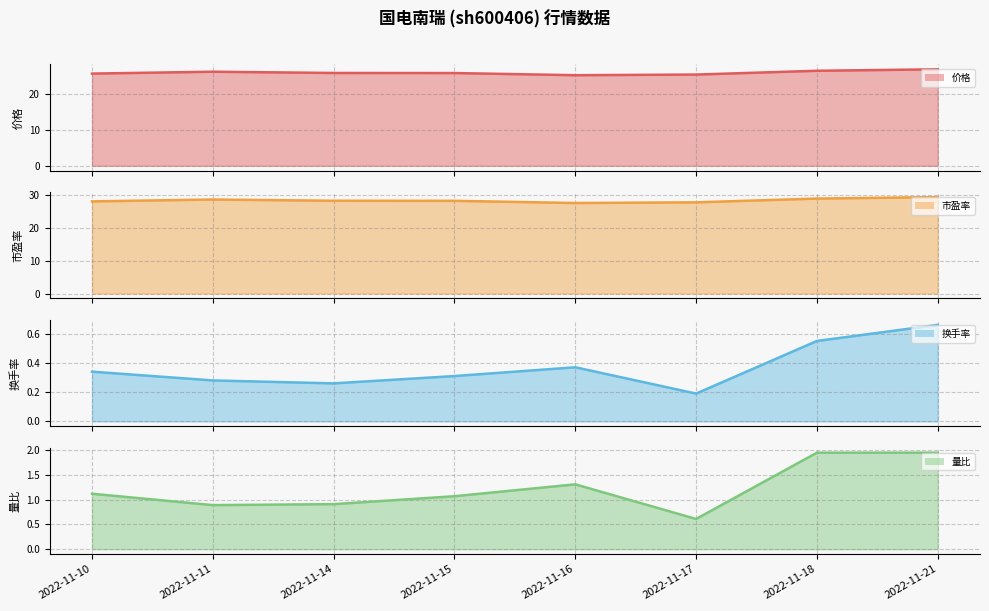

Does the chart display data point markers on the line(s)?

No